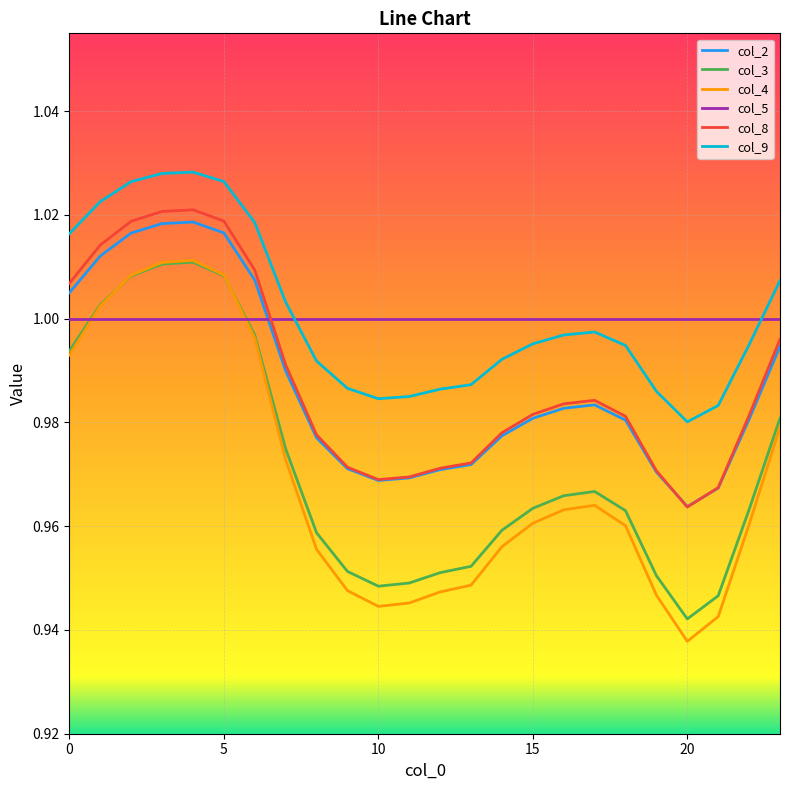

True or false: col_8 and col_4 cross at least once.

False